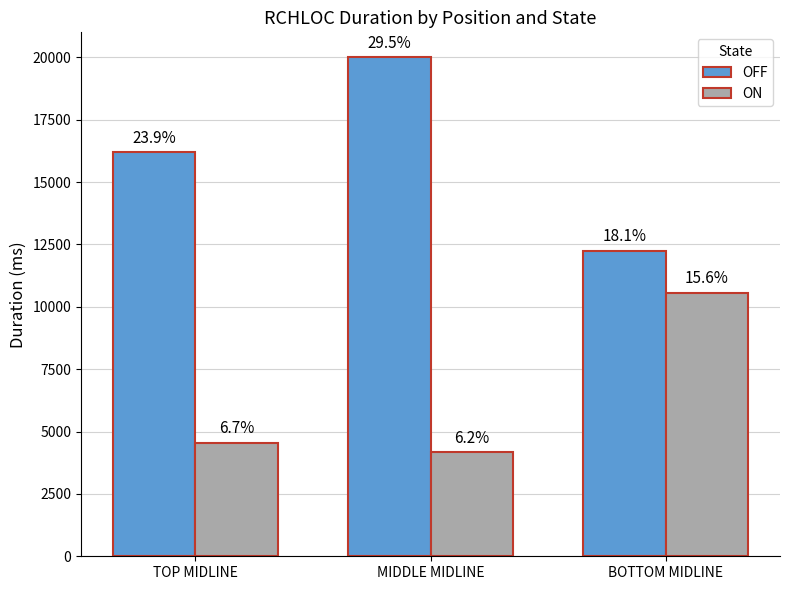

How many bars are there in each group?

2